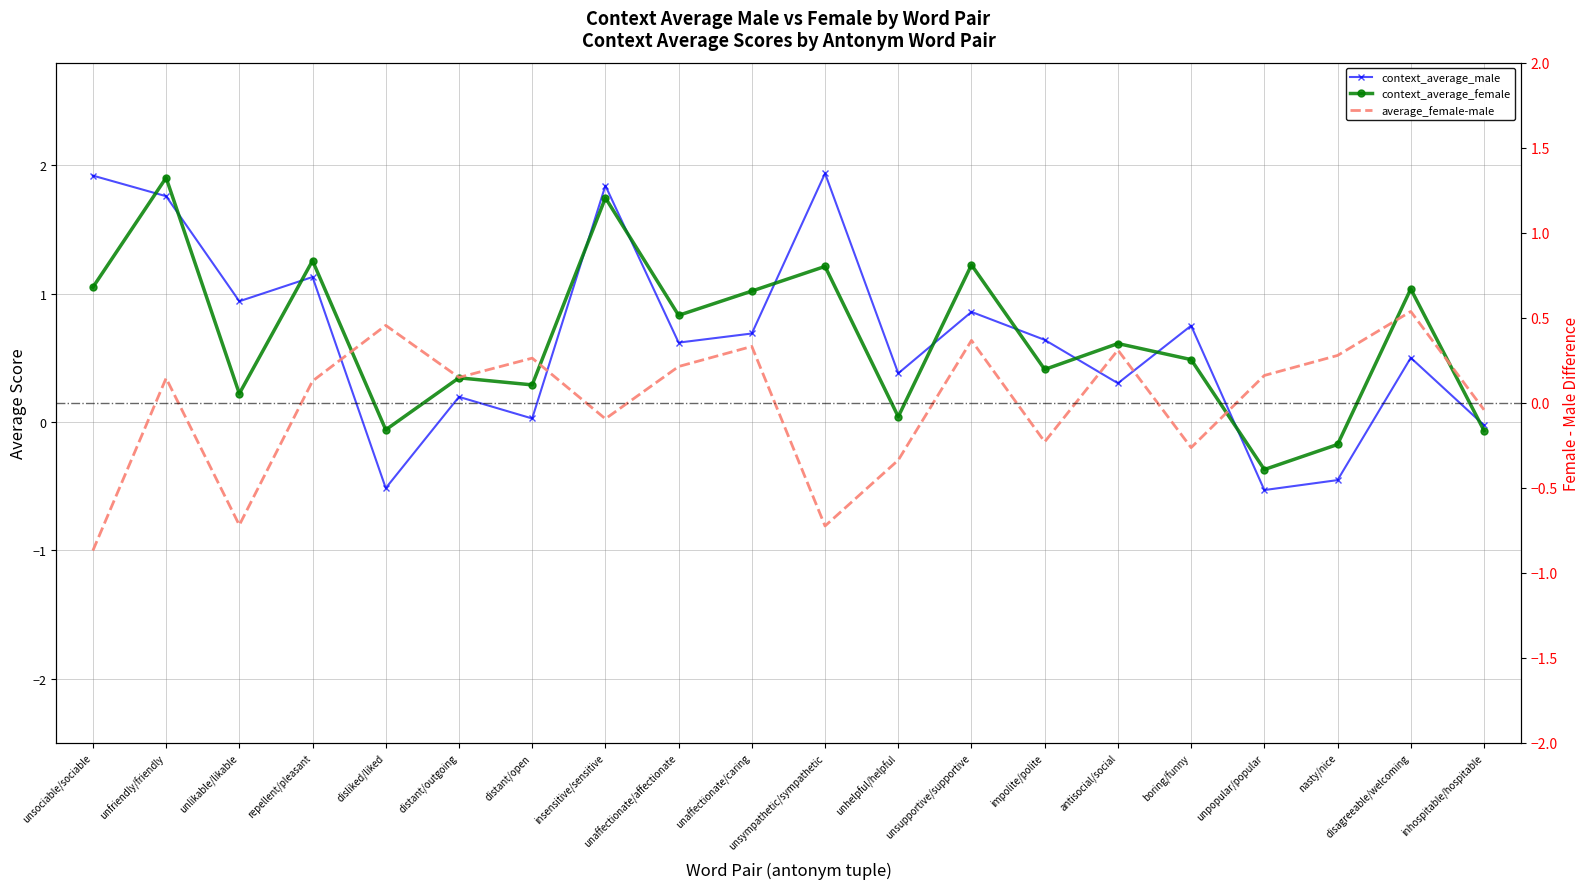

How many interior local valleys does the context_average_male series have?

7